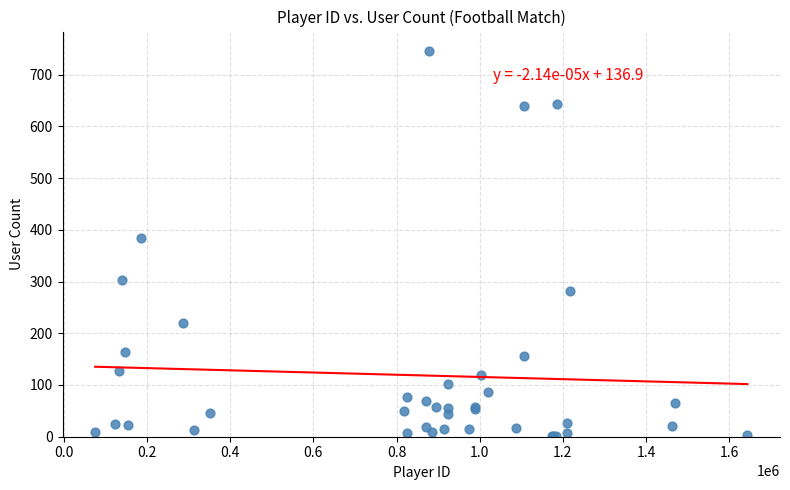

What Y value in the scatter plot is closest to 373?

384